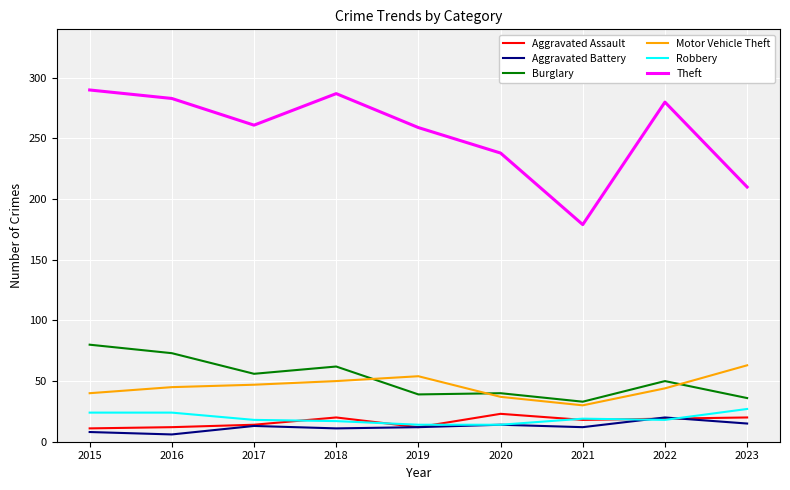

What is the highest value of the Robbery series?

27